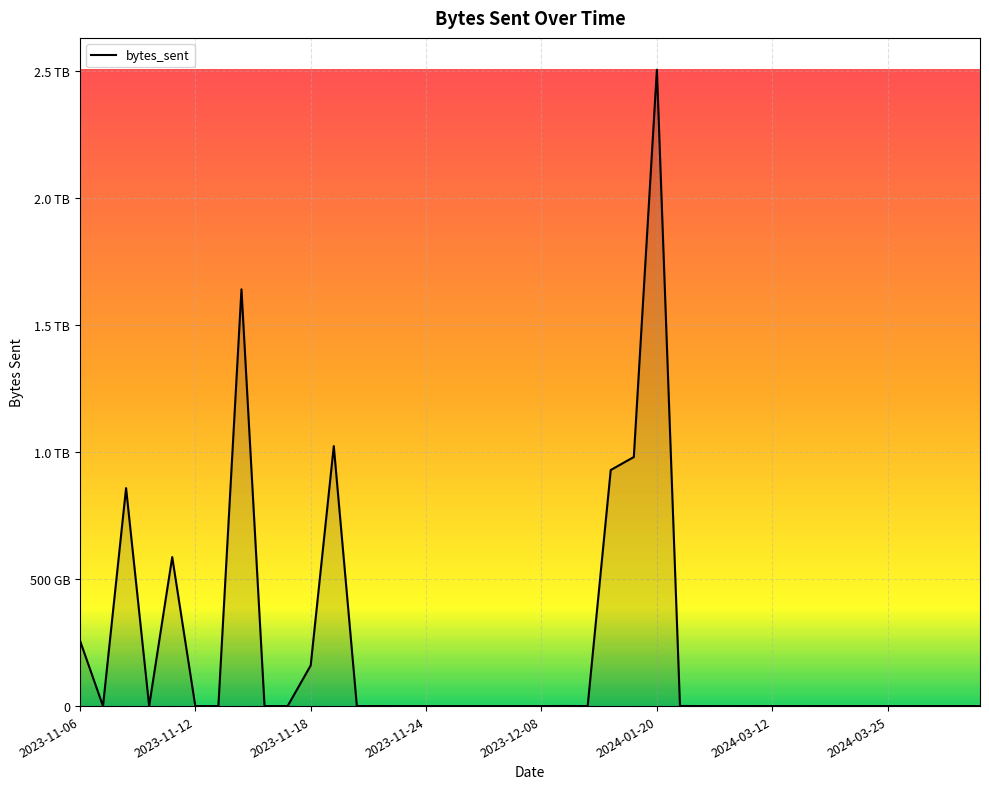

Is this an area chart (filled region under the line)?

Yes